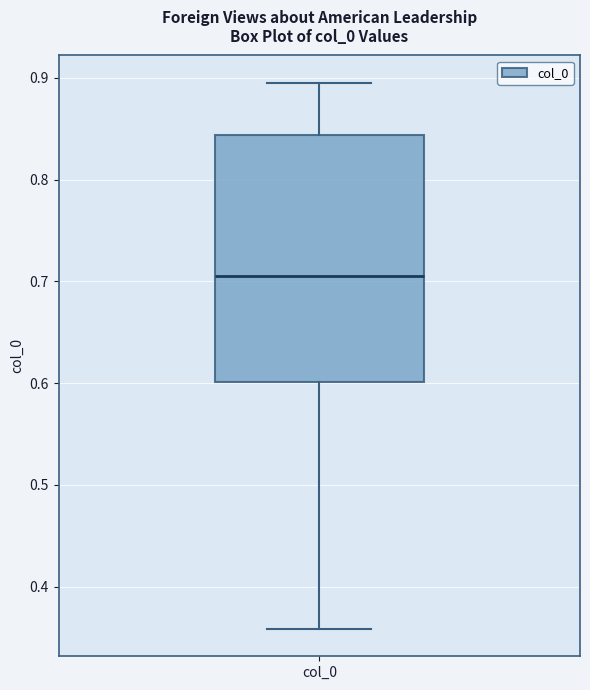

Transcribe this box plot: give where the median line is, the range the box spans, and where the two whiskers end, as read against the y-axis. The values are not printed on the chart, so give them approximately, as read against the axis.

median 0.71, box 0.60 to 0.84, whiskers 0.36 to 0.90